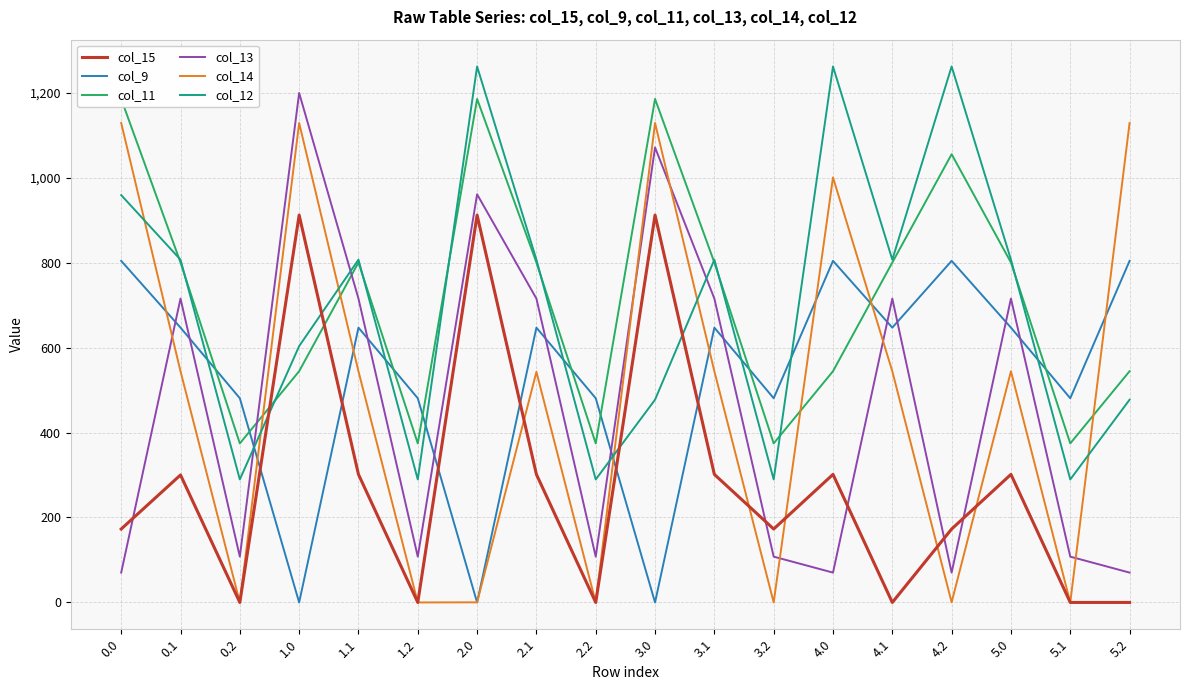

The col_15 series shows 0.0 at 5.2. True or false?

True